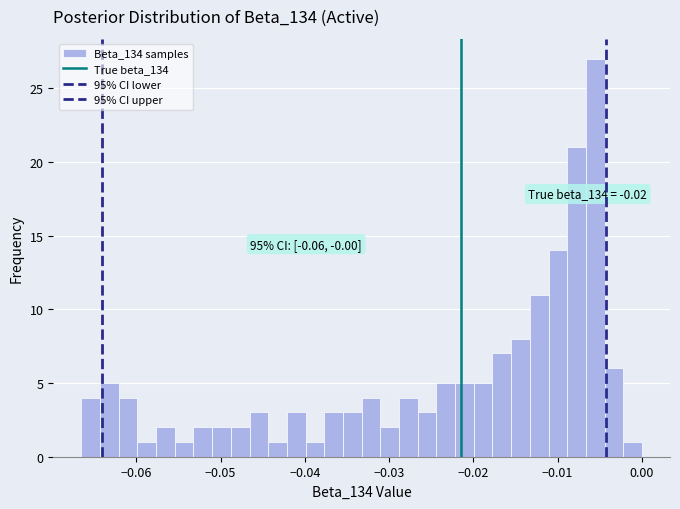

Read against the x-axis, roughly where is the centre of the tallest bar?

-0.006